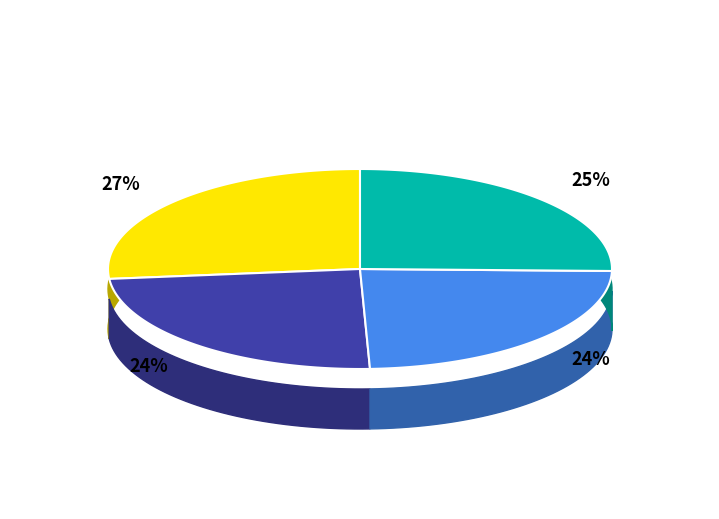

How many segments does this pie chart have?

4